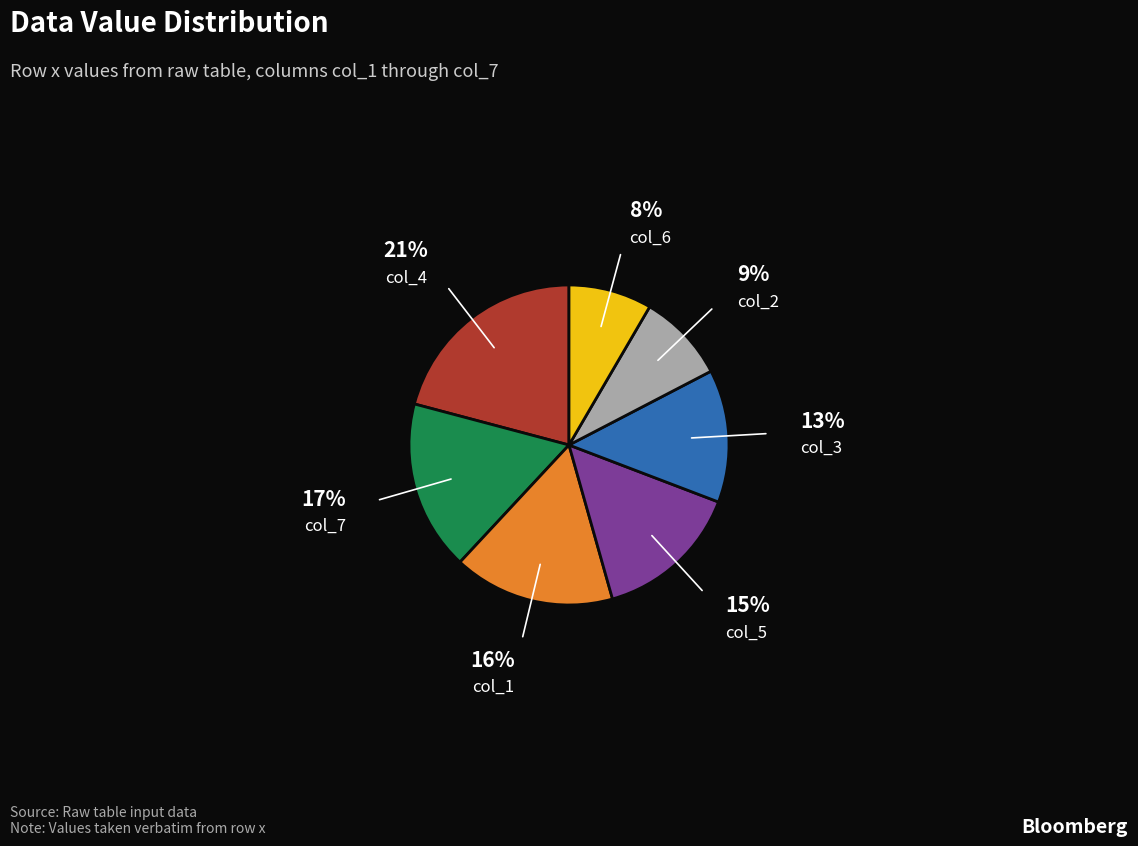

Is there a majority slice in this chart?

No